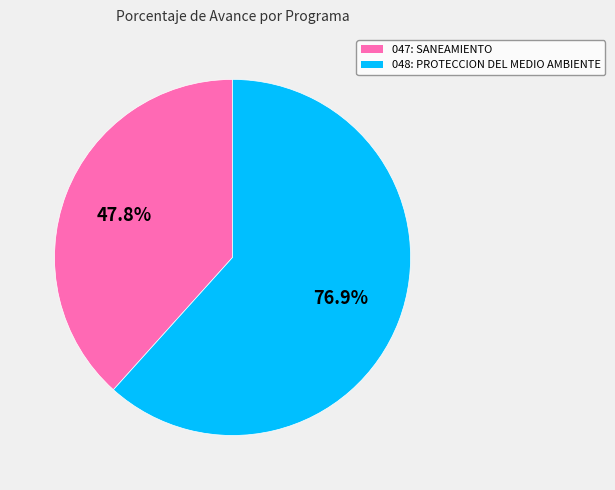

What is the largest slice in the pie chart?

048: PROTECCION DEL MEDIO AMBIENTE